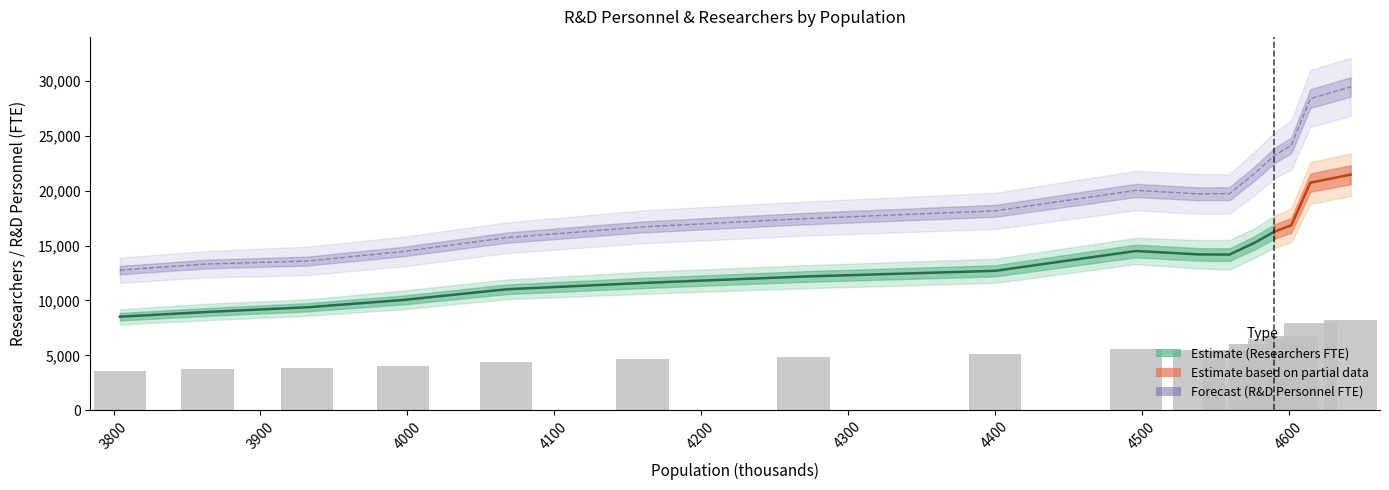

At which label does Total R&D personnel (FTE) first exceed 5517?

4500